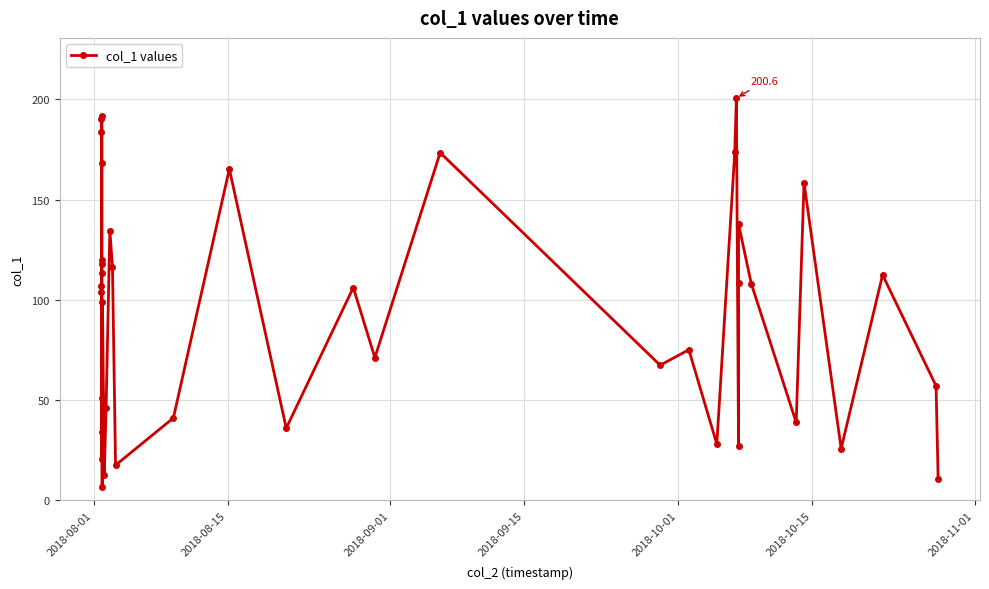

What is the value of the 7th point from the left?

119.7